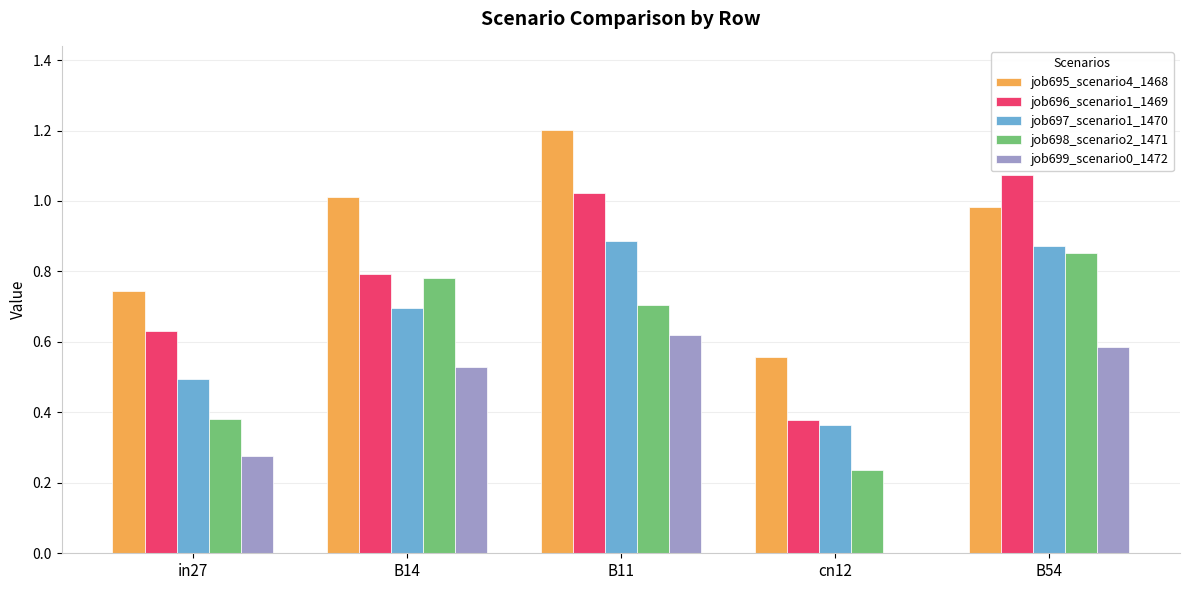

What is the sum of the job695_scenario4_1468 values at B14 and in27?

1.8